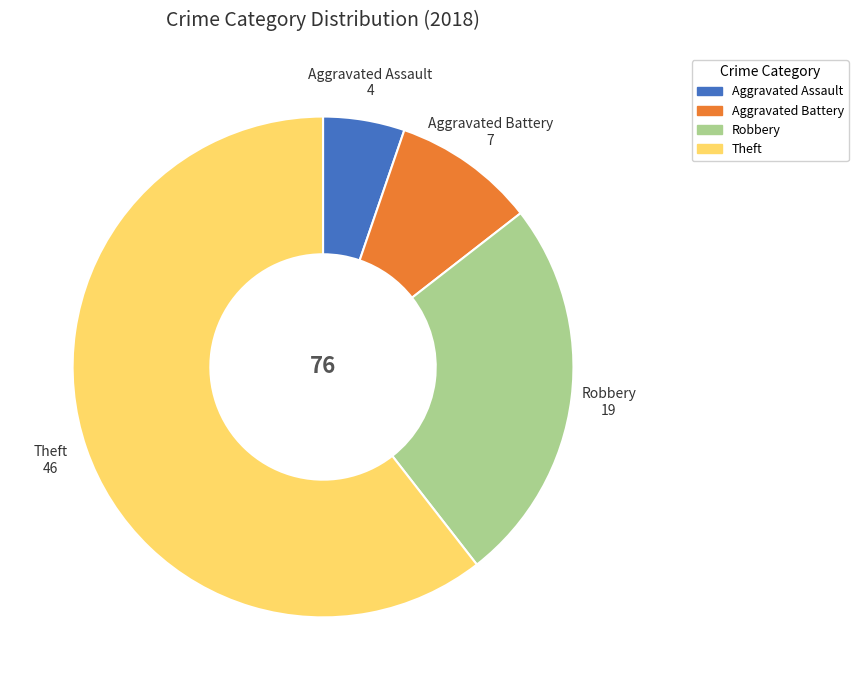

Which slice represents more than half of the pie?

Theft